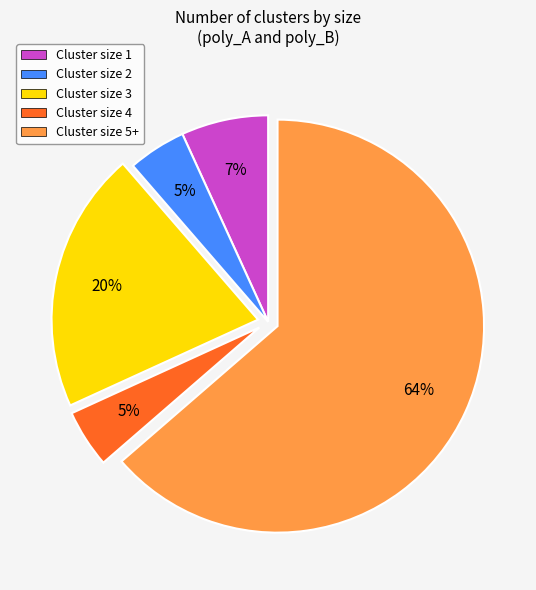

Do Cluster size 3 and Cluster size 2 together represent more than half of the pie?

No